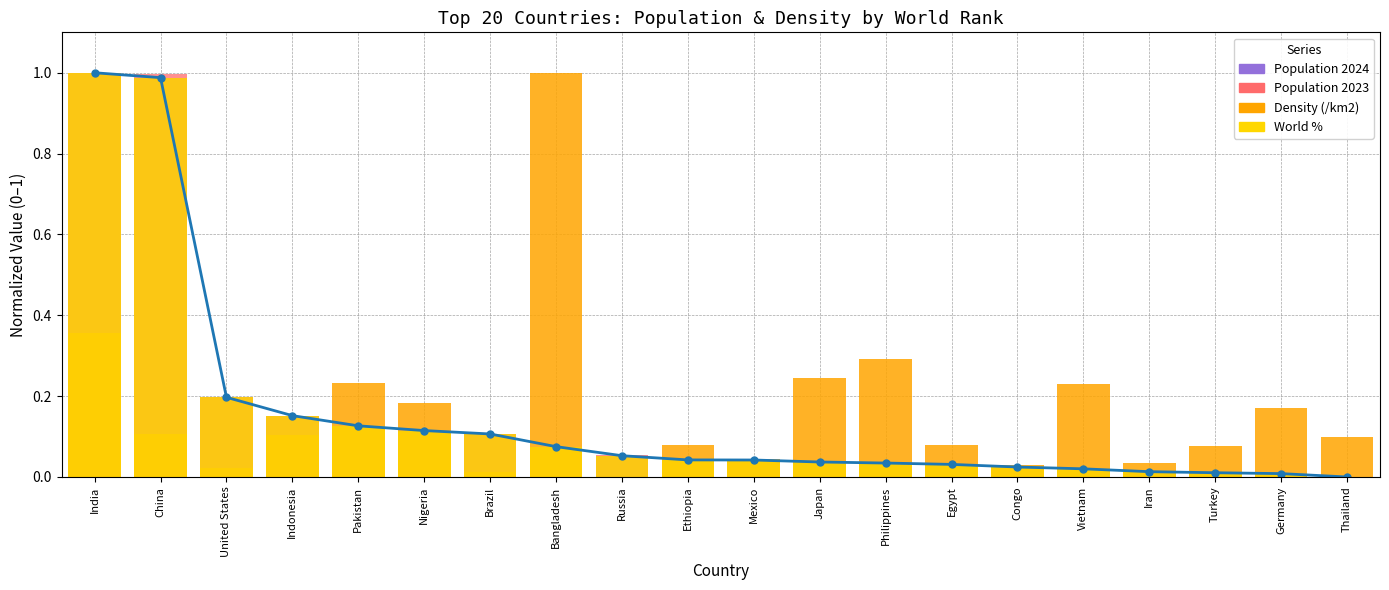

Which category has the highest value in the Population 2024 series?

India